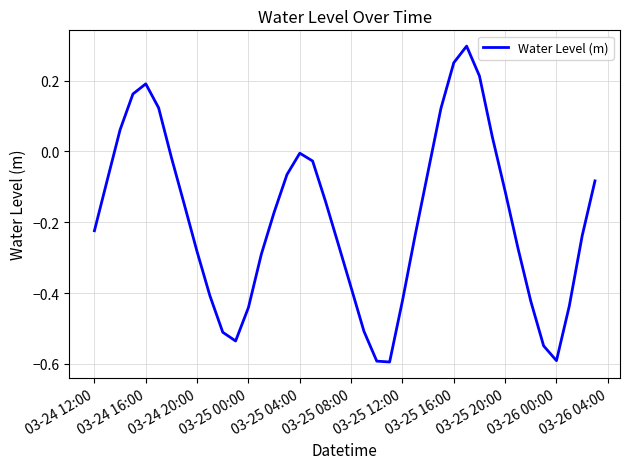

What is the difference between the maximum and minimum values?

0.9